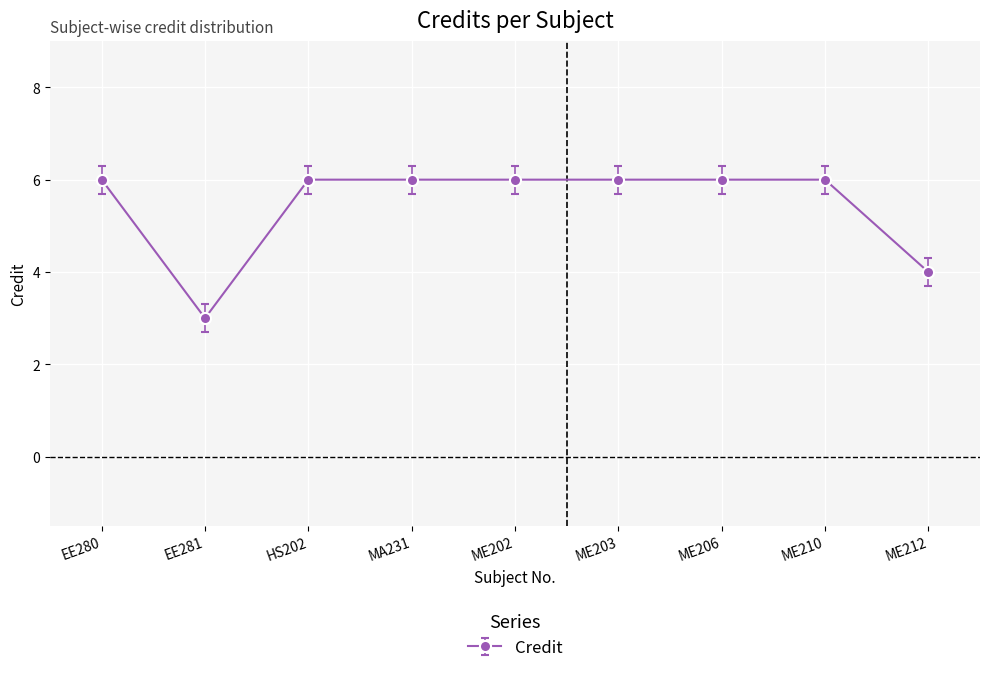

What is the greatest value displayed?

6